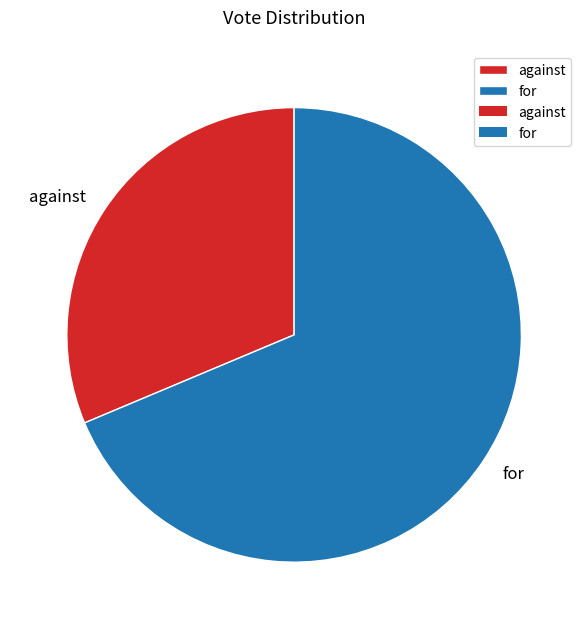

Count the number of slices in the pie.

2